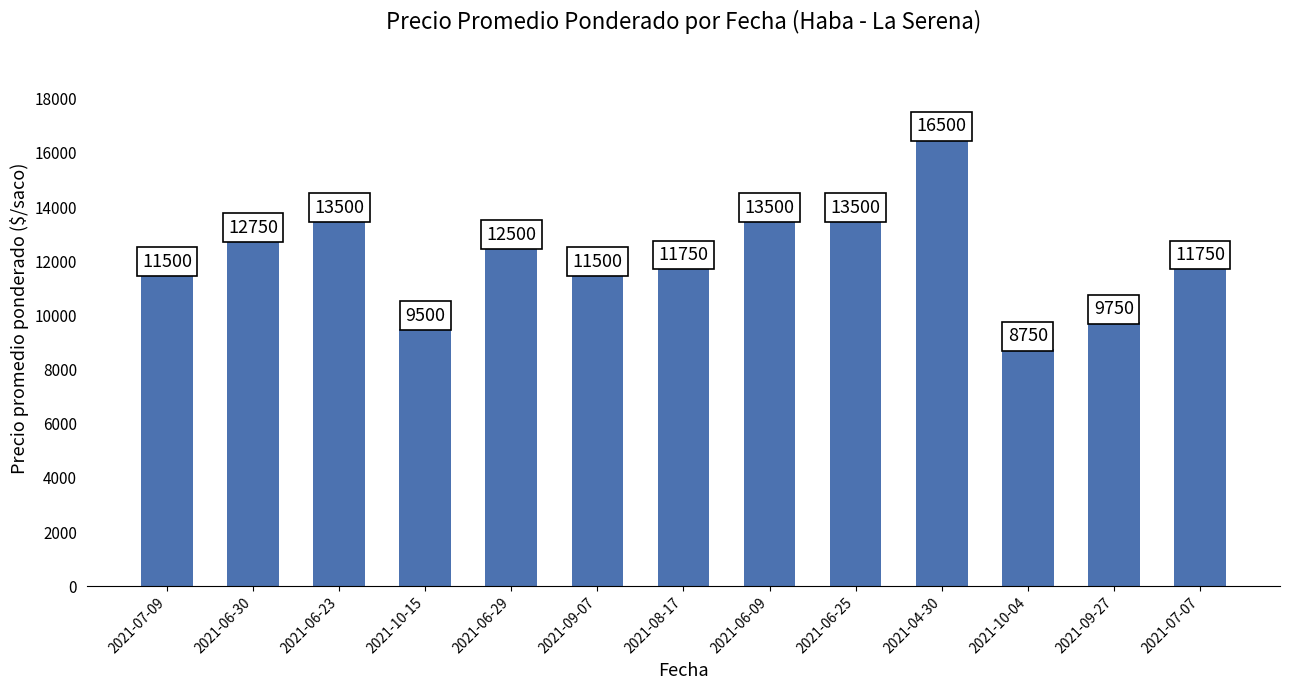

What is the difference between the second highest and minimum values?

4750